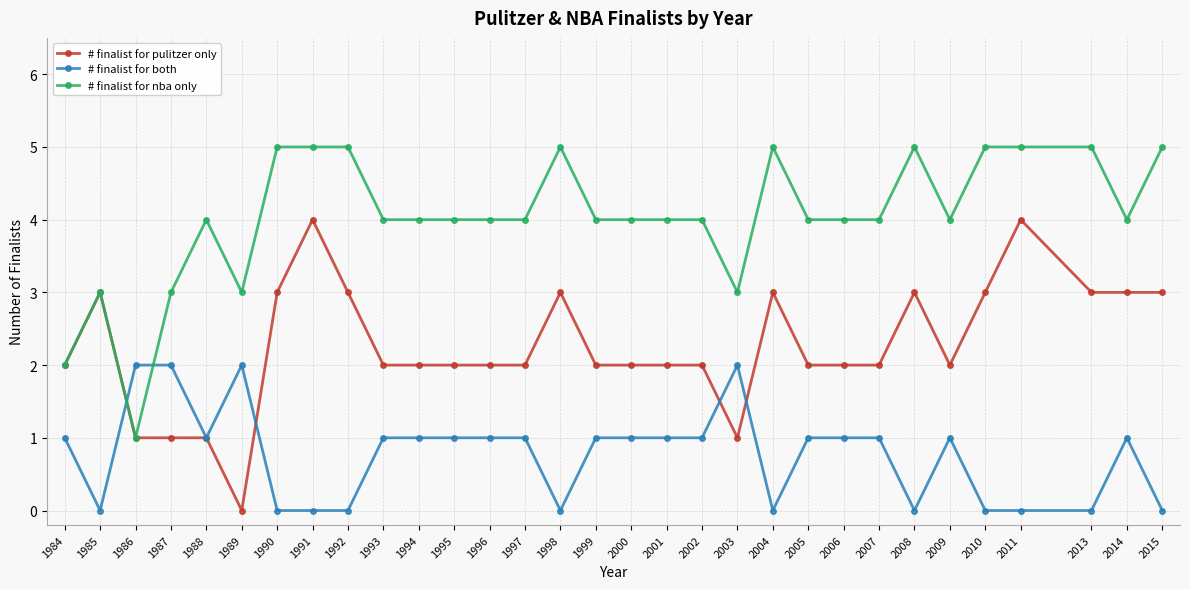

Which series has the largest total across all categories?

# finalist for nba only